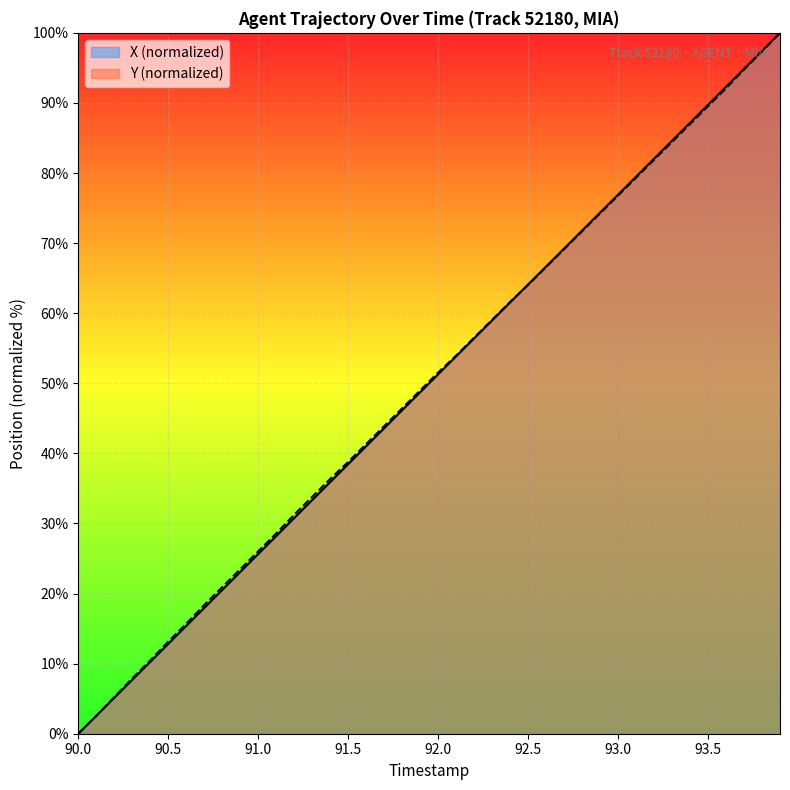

List the series in order of their peak value, lowest first.

X, Y